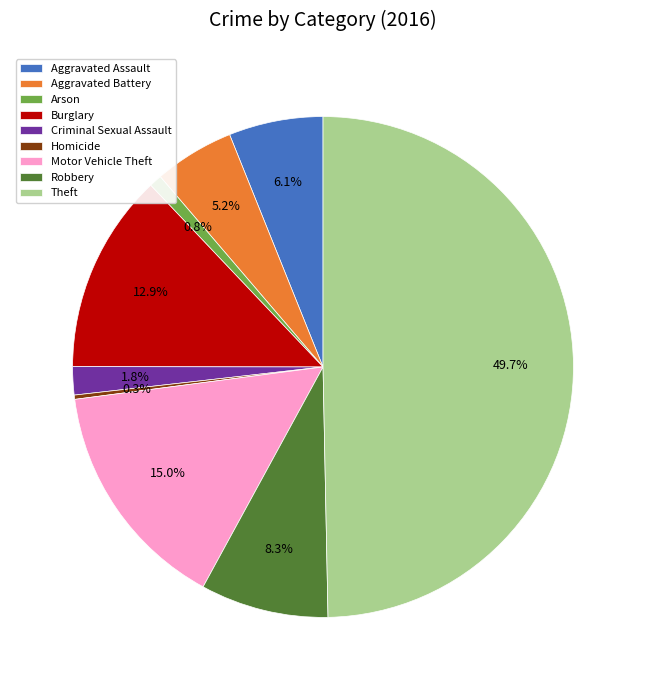

To the nearest percent, what percentage of the pie is Aggravated Battery?

5%